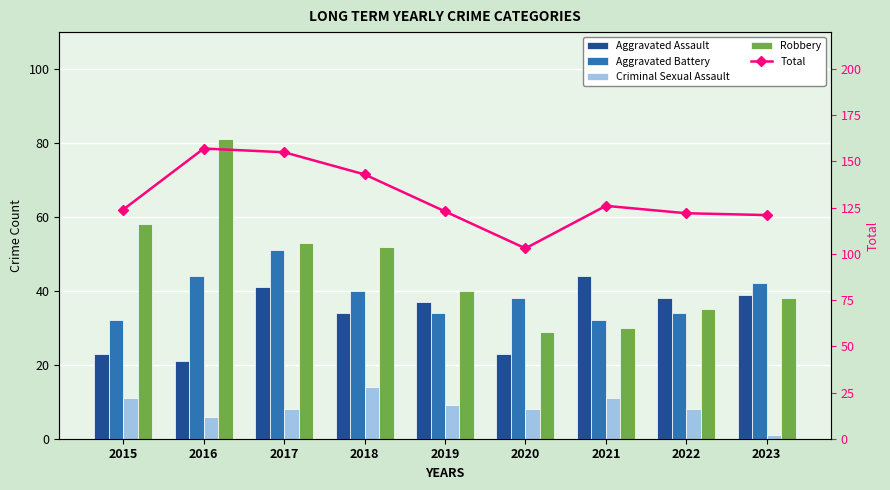

What is the difference between the second highest and minimum values in the Criminal Sexual Assault series?

10